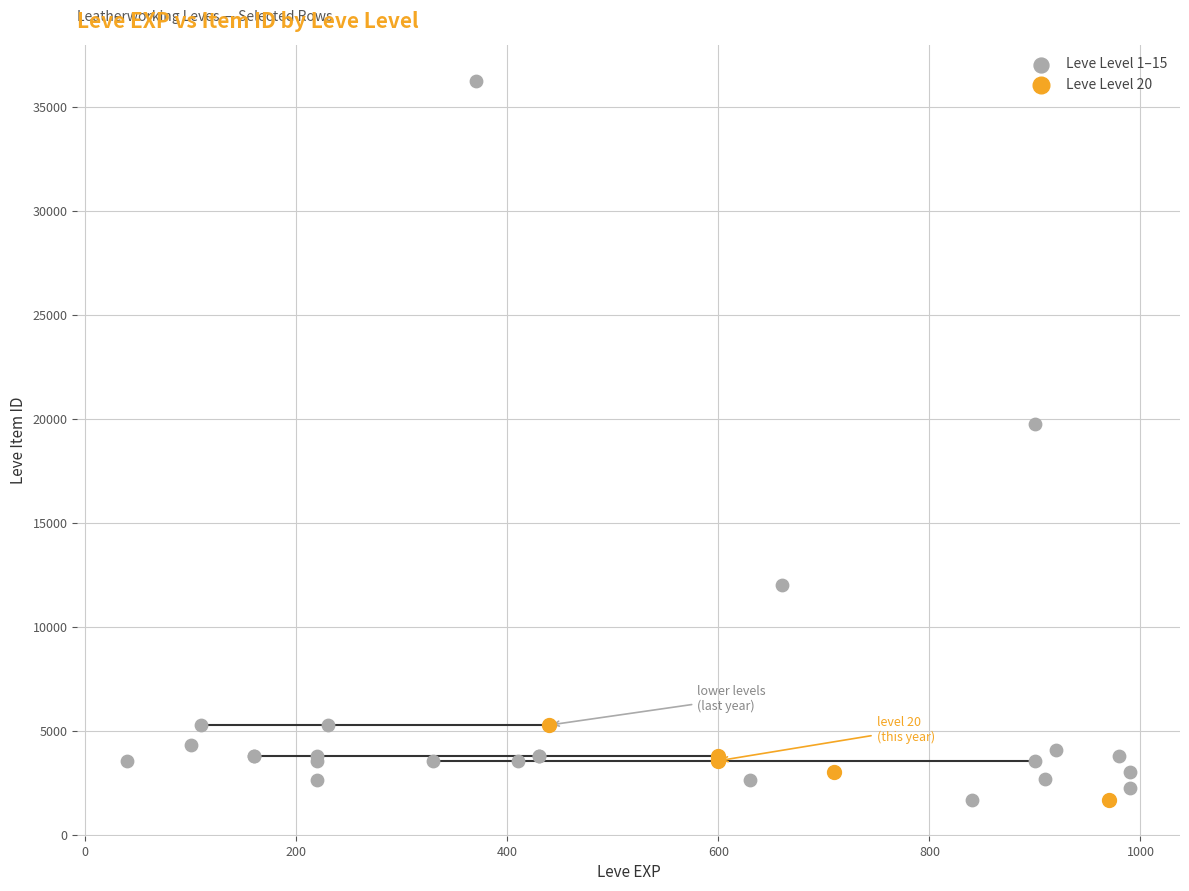

Which series reaches the maximum Y coordinate?

Leve Level 1–15